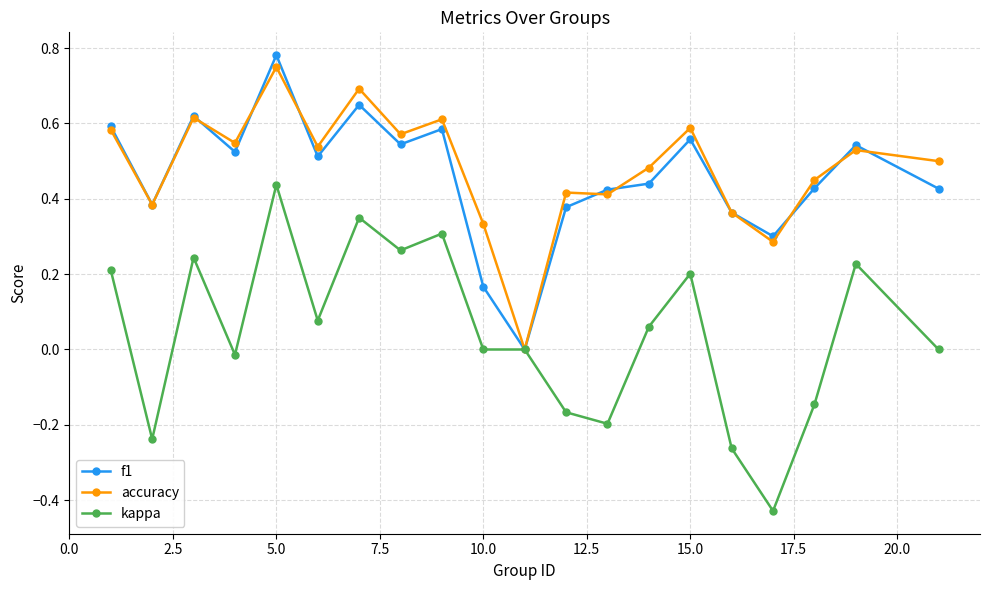

Which series has the widest spread of values?

kappa